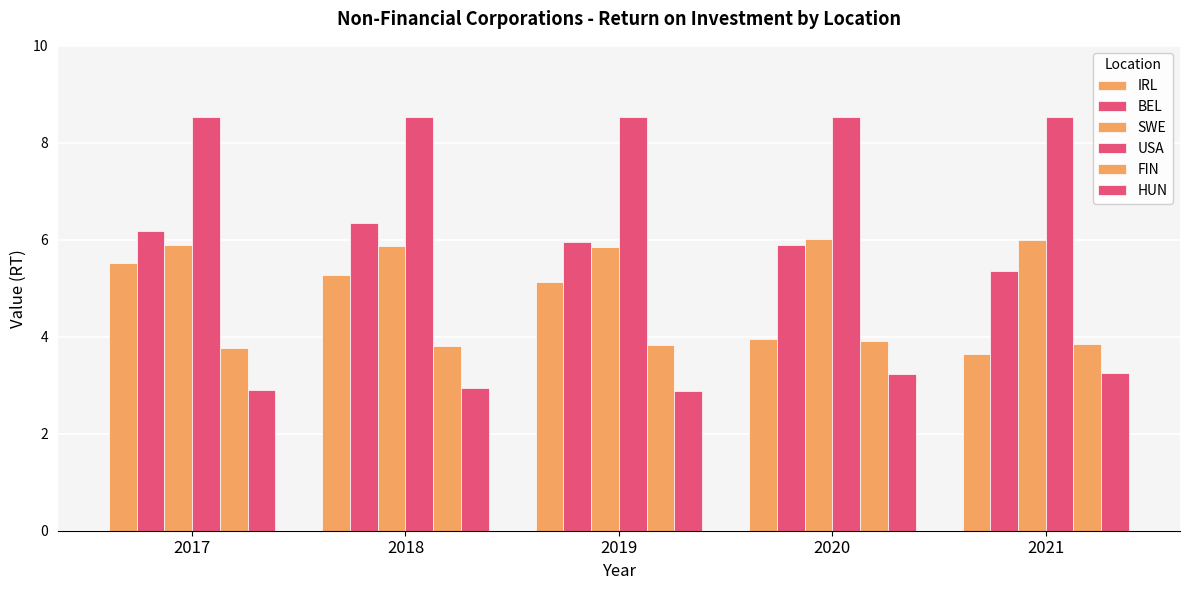

Between 2021 and 2020, which is larger?

2020